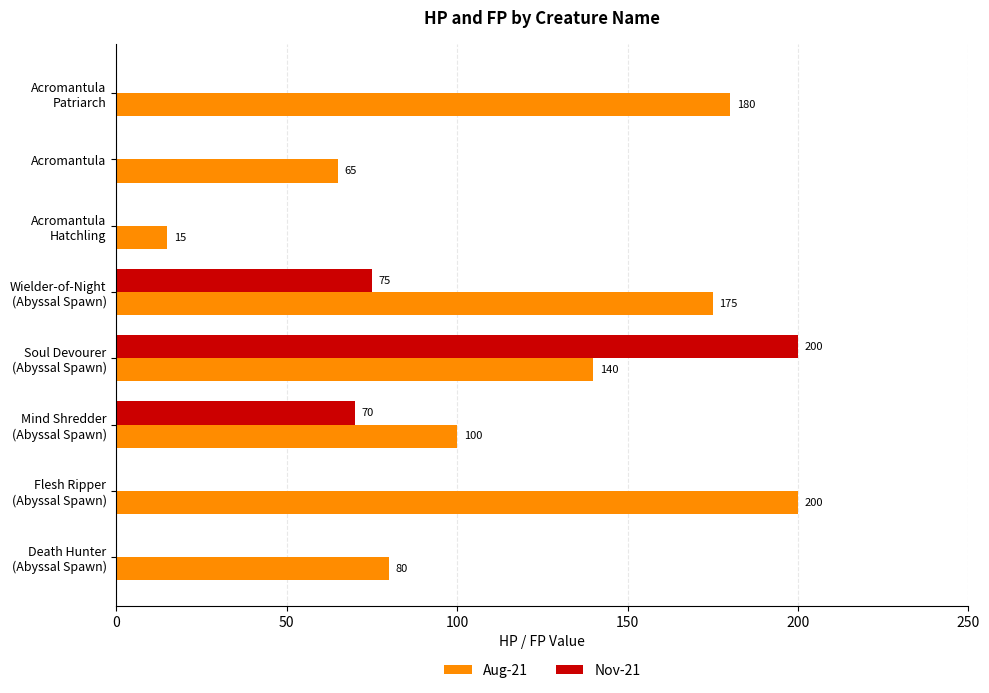

Which series has the largest total across all categories?

Aug-21